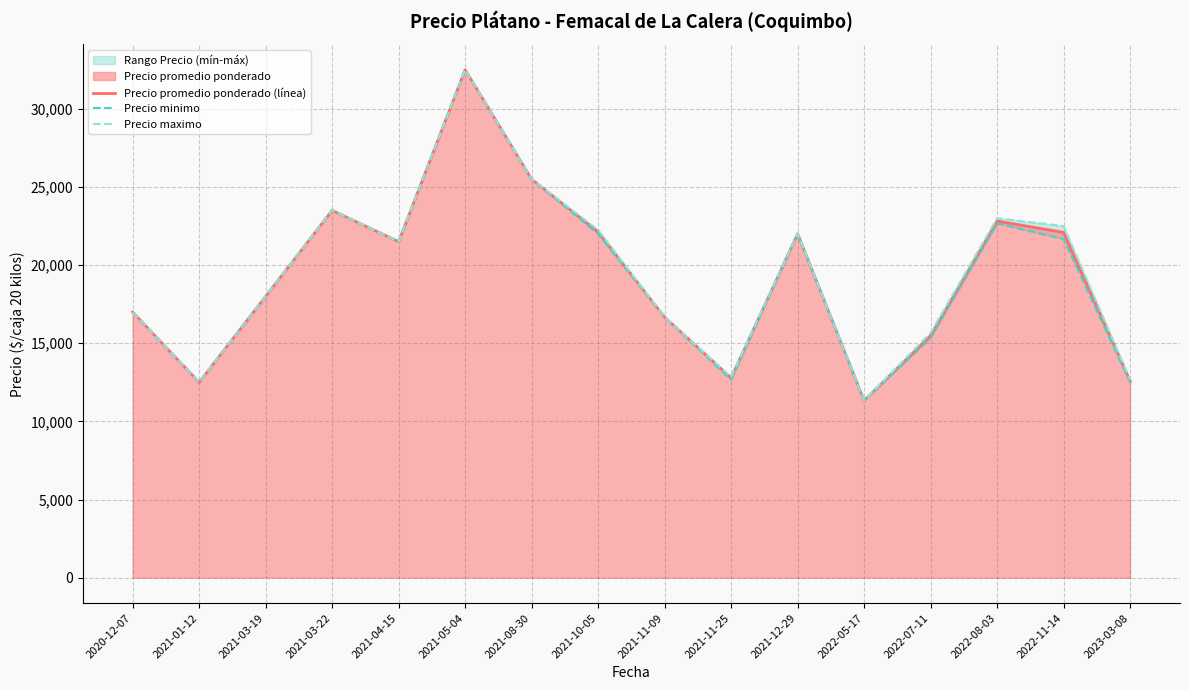

True or false: Precio maximo has more than 1 points higher than both neighbors.

True